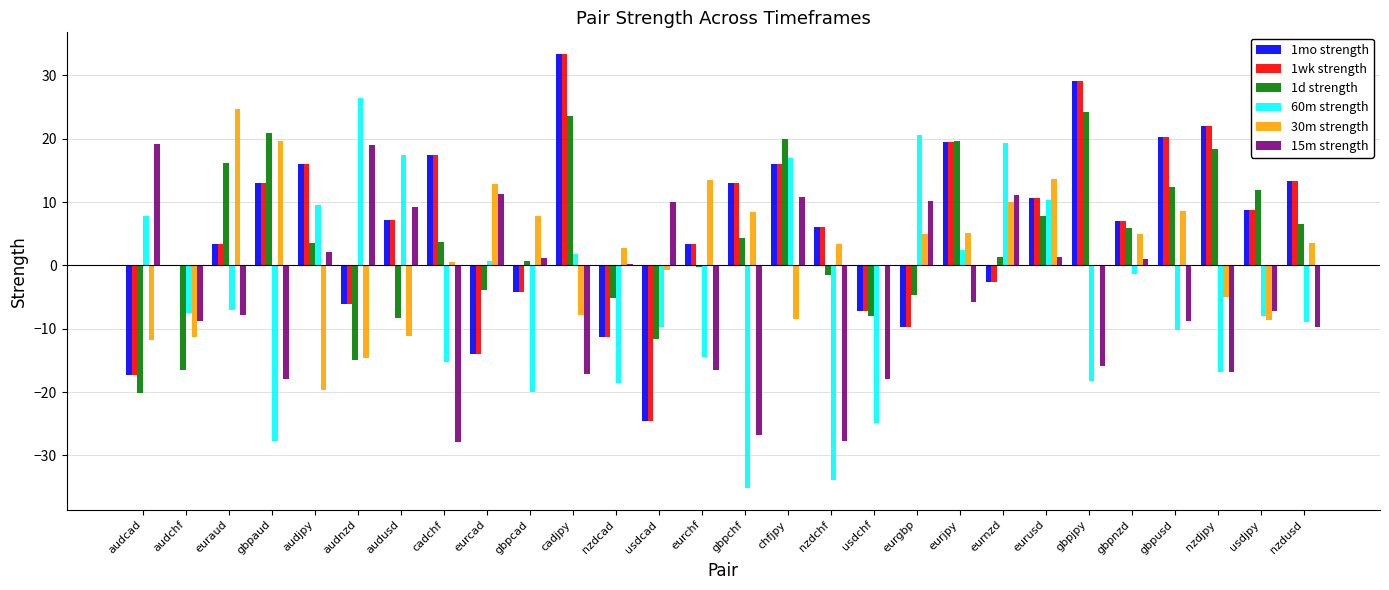

Which category has the highest value across all series?

cadjpy